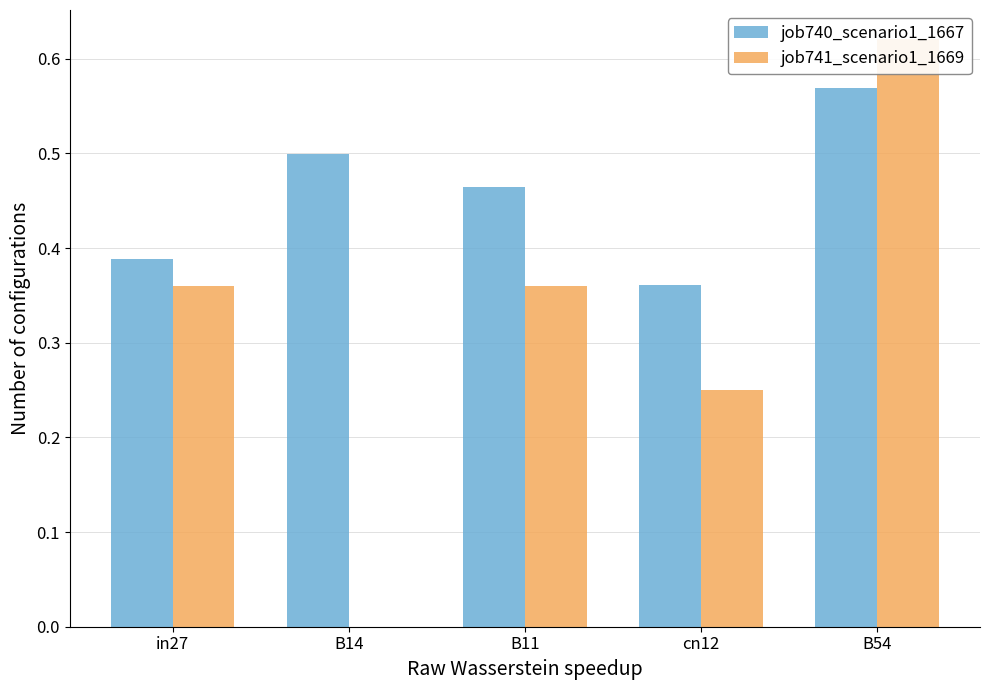

Rank the series at in27 from lowest to highest value.

job741_scenario1_1669, job740_scenario1_1667